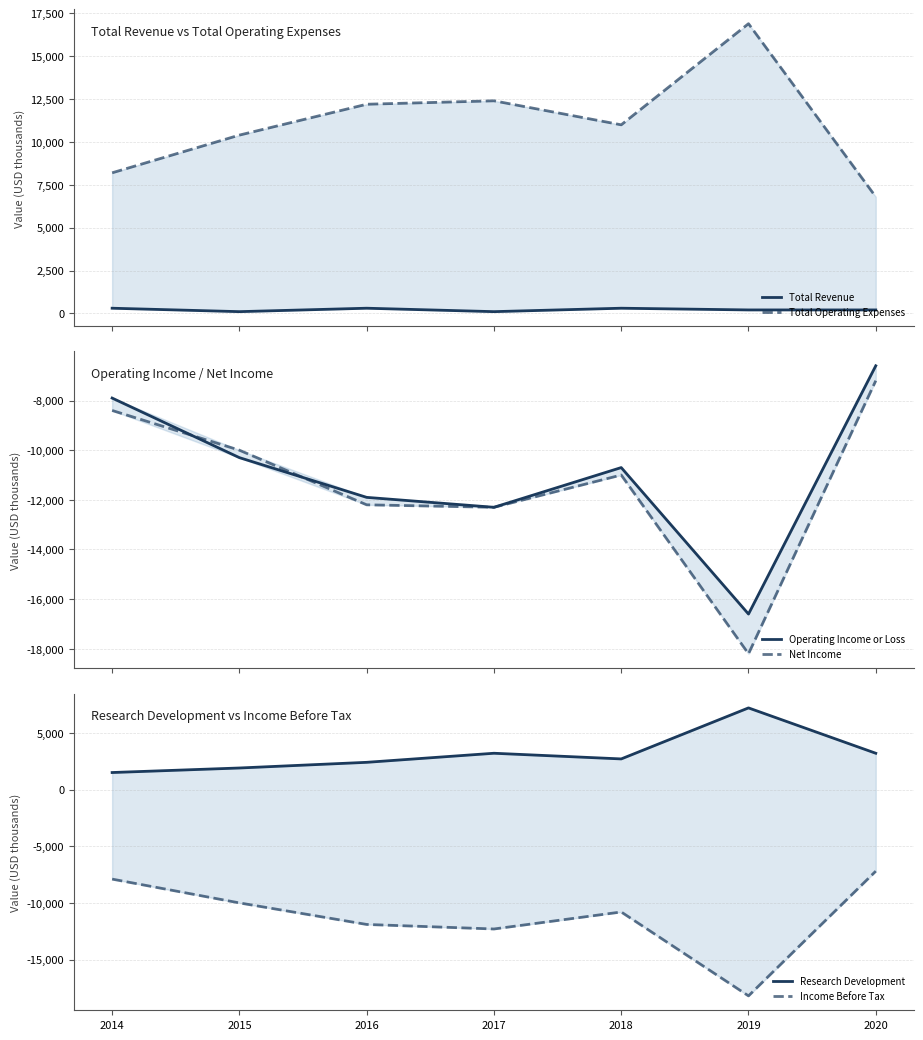

True or false: Operating Income or Loss and Research Development intersect in this chart.

False